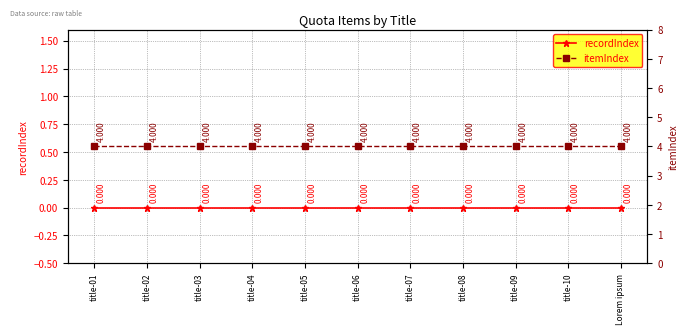

Rank the series at title-07 from highest to lowest value.

itemIndex, recordIndex